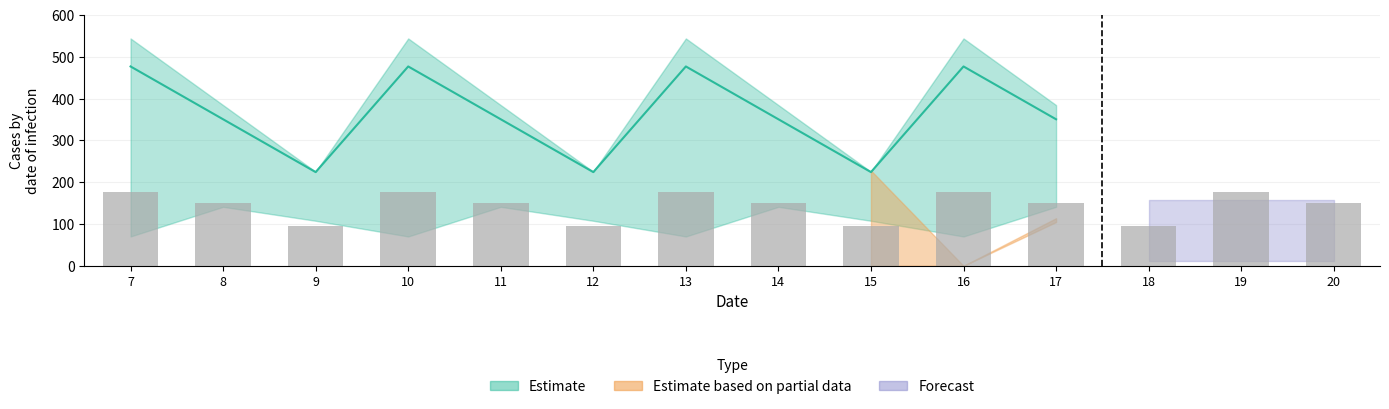

True or false: col_12 has a value of 138.2 at 18.

False